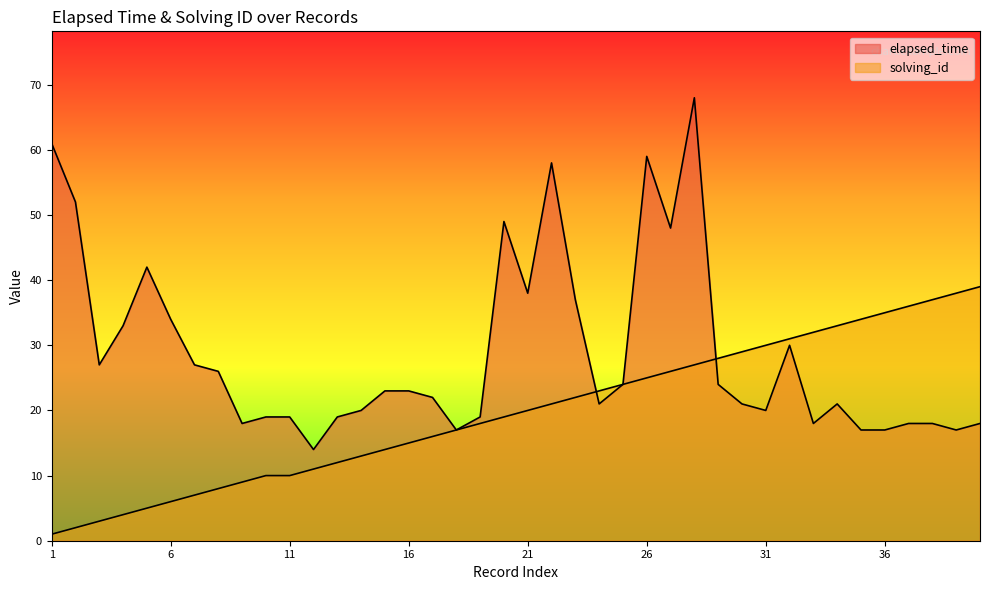

At which label does elapsed_time first exceed 23?

1